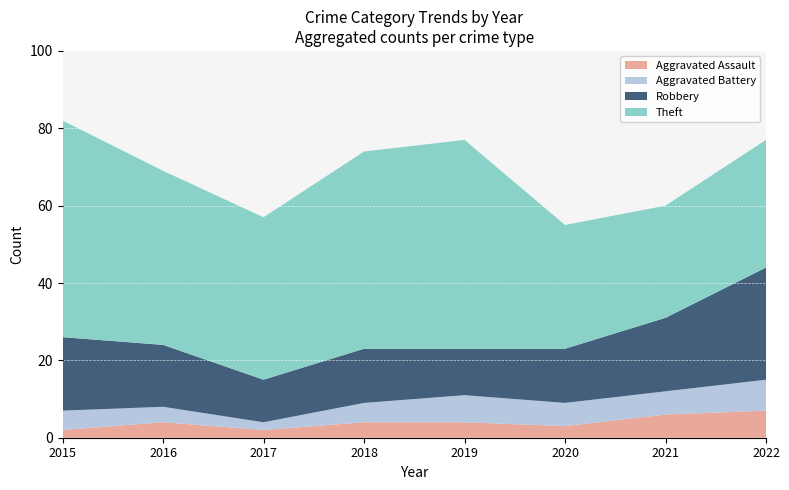

Reading right to left, transcribe all the data shown in this chart.

Aggravated Assault: 2022=7	2021=6	2020=3	2019=4	2018=4	2017=2	2016=4	2015=2
Aggravated Battery: 2022=8	2021=6	2020=6	2019=7	2018=5	2017=2	2016=4	2015=5
Robbery: 2022=29	2021=19	2020=14	2019=12	2018=14	2017=11	2016=16	2015=19
Theft: 2022=33	2021=29	2020=32	2019=54	2018=51	2017=42	2016=45	2015=56